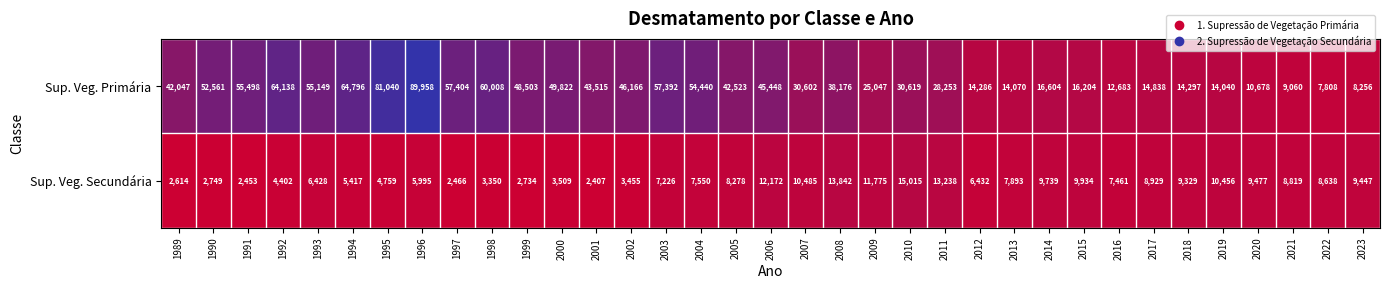

What is the difference between the second highest and second lowest values in the Sup. Veg. Secundária series?

11389